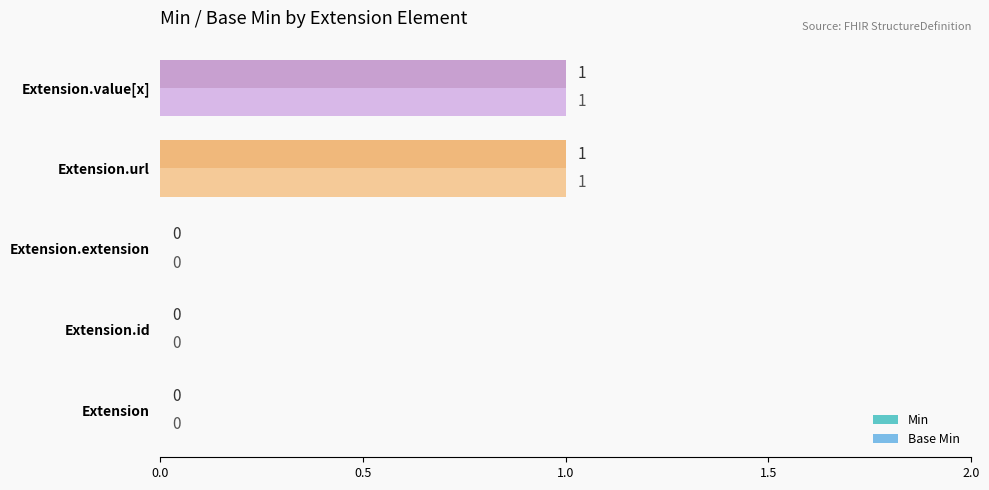

Is the value of Base Min at Extension greater than the value of Min at Extension.url?

No